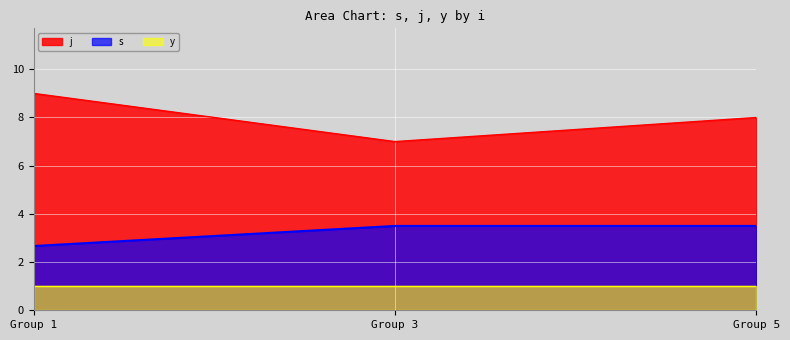

True or false: y has a value of 1 at 3.

True